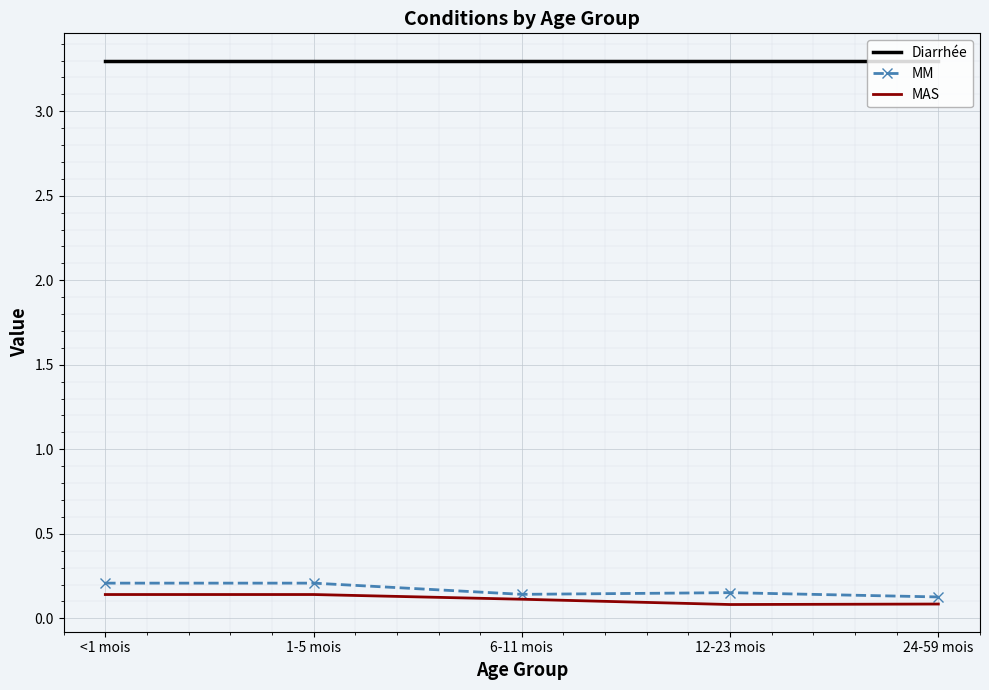

The value of MM at 12-23 mois is 0.3. True or false?

False